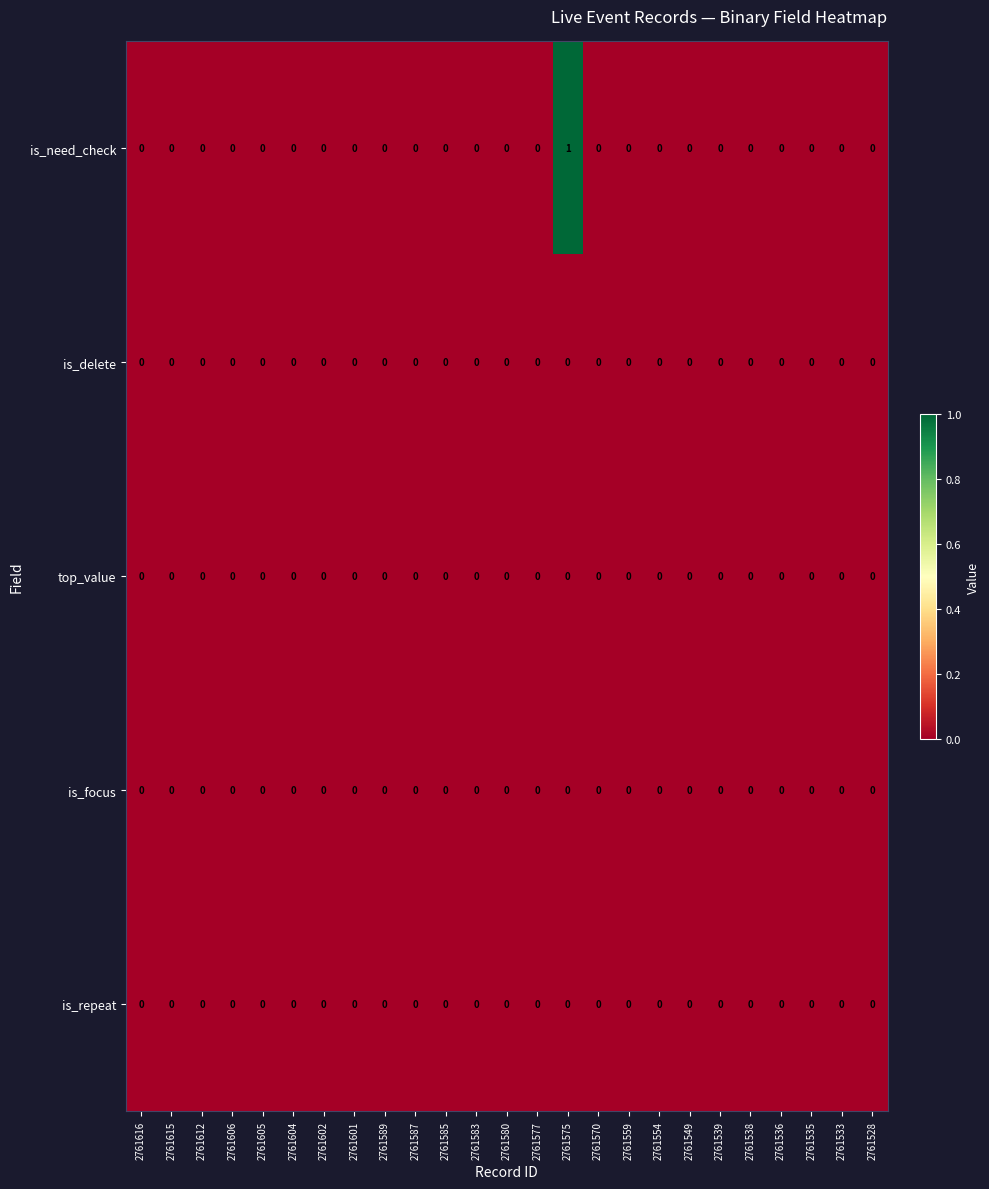

Which series has the widest spread of values?

is_need_check